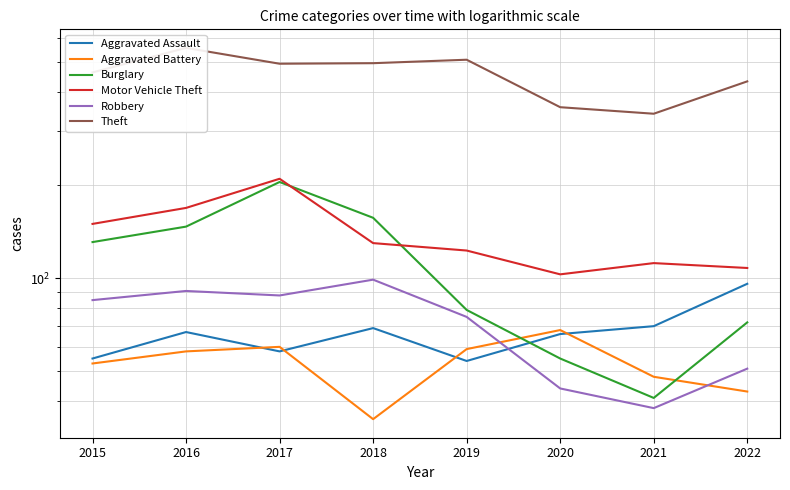

What is the sum of all Theft values?

3656